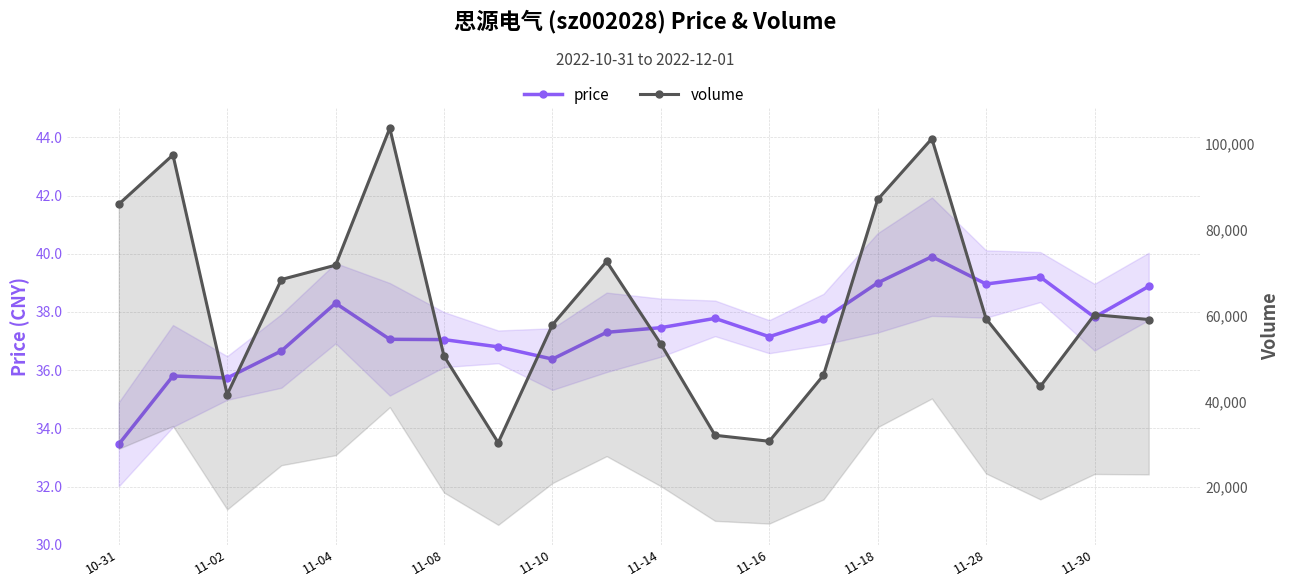

Reading left to right, extract all data points from this chart.

price: 33.5	35.8	35.7	36.7	38.3	37.1	37.0	36.8	36.4	37.3	37.5	37.8	37.1	37.8	39.0	39.9	39.0	39.2	37.8	38.9
volume: 85994.0	97500.0	41558.0	68424.0	71766.0	103745.0	50542.0	30357.0	57849.0	72649.0	53377.0	32070.0	30671.0	46078.0	87098.0	101301.0	59257.0	43457.0	60212.0	59089.0